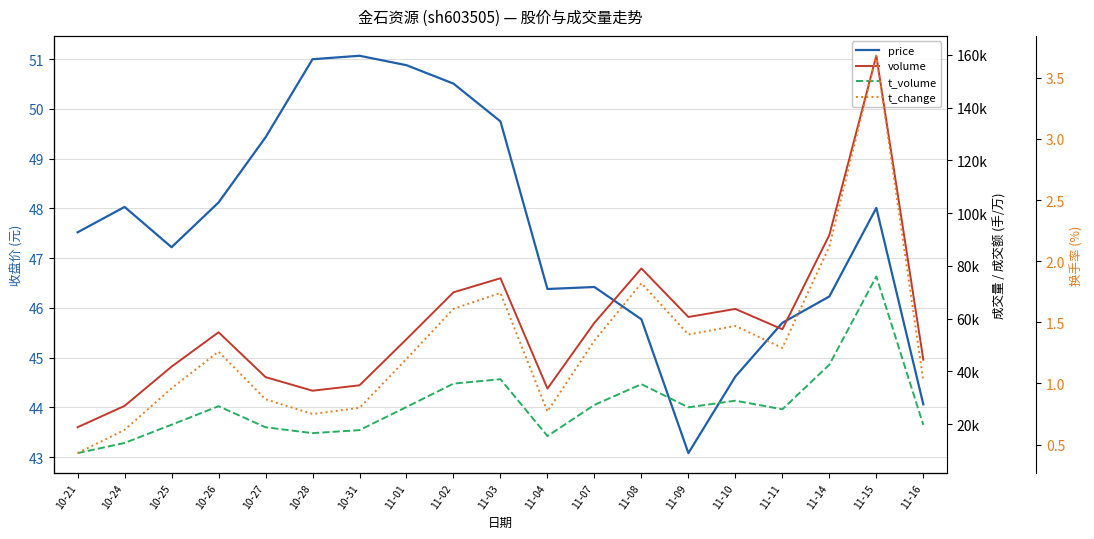

What are all the series names shown in the legend?

price, volume, t_volume, t_change